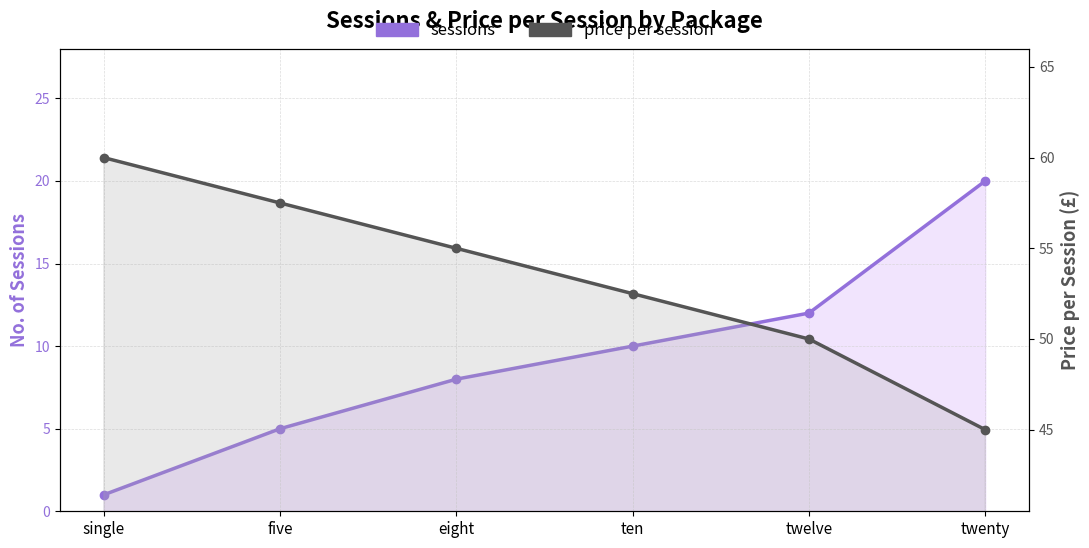

At which category is the sum across all series the highest?

twenty